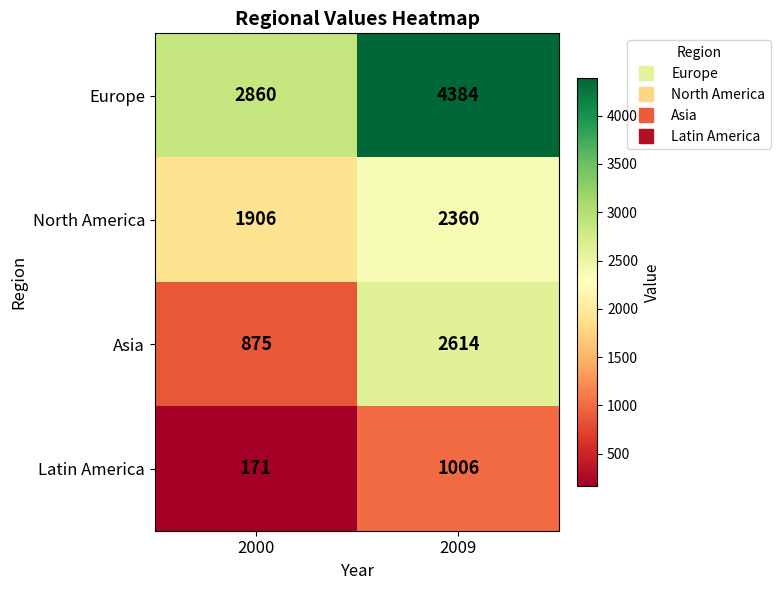

Rank the series by their maximum value, from highest to lowest.

Europe, Asia, North America, Latin America